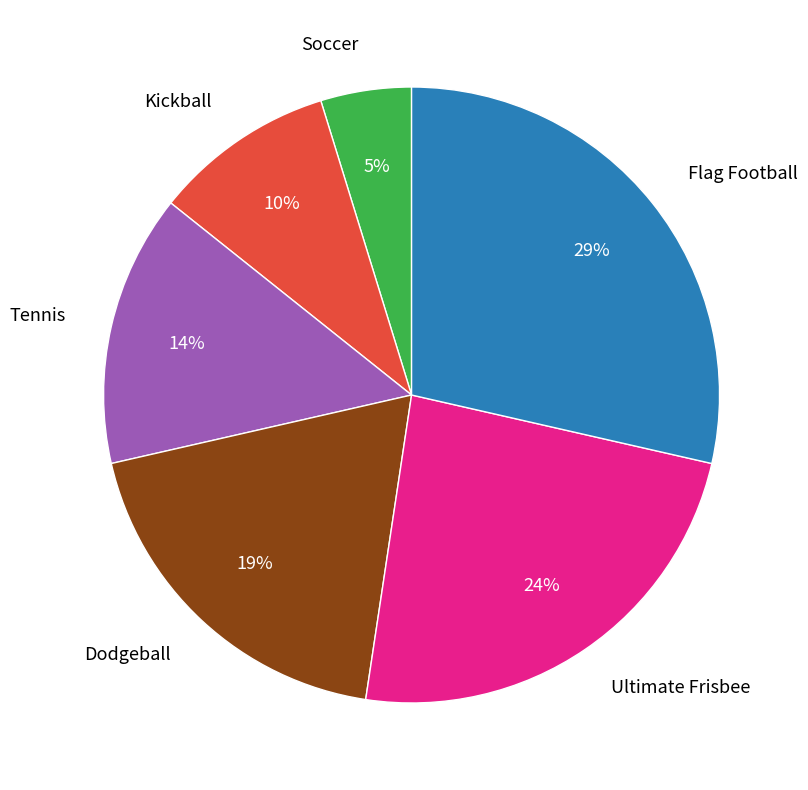

To the nearest percent, what is the difference between the largest and smallest slice percentages?

24%